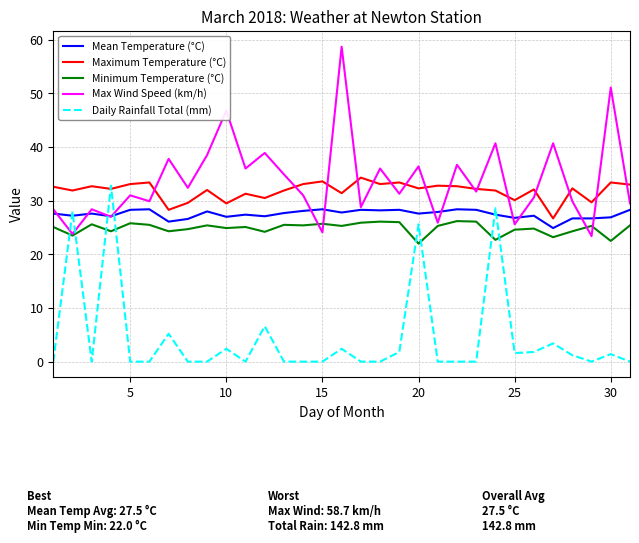

True or false: Mean Temperature (°C) and Minimum Temperature (°C) intersect in this chart.

False